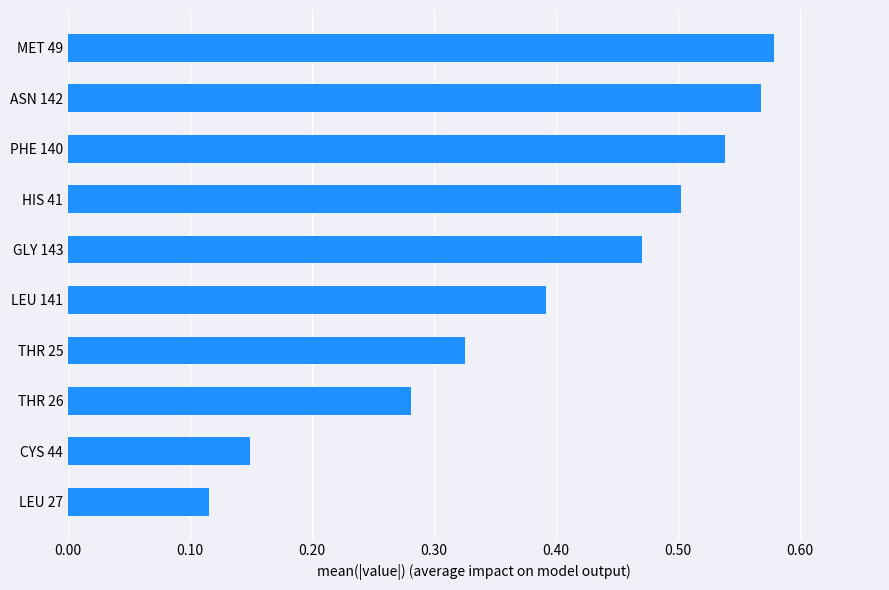

Rank the categories by value from lowest to highest.

LEU 27, CYS 44, THR 26, THR 25, LEU 141, GLY 143, HIS 41, PHE 140, ASN 142, MET 49